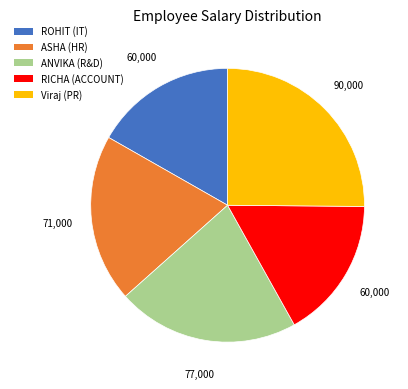

Which has a higher value, ASHA (HR) or RICHA (ACCOUNT)?

ASHA (HR)